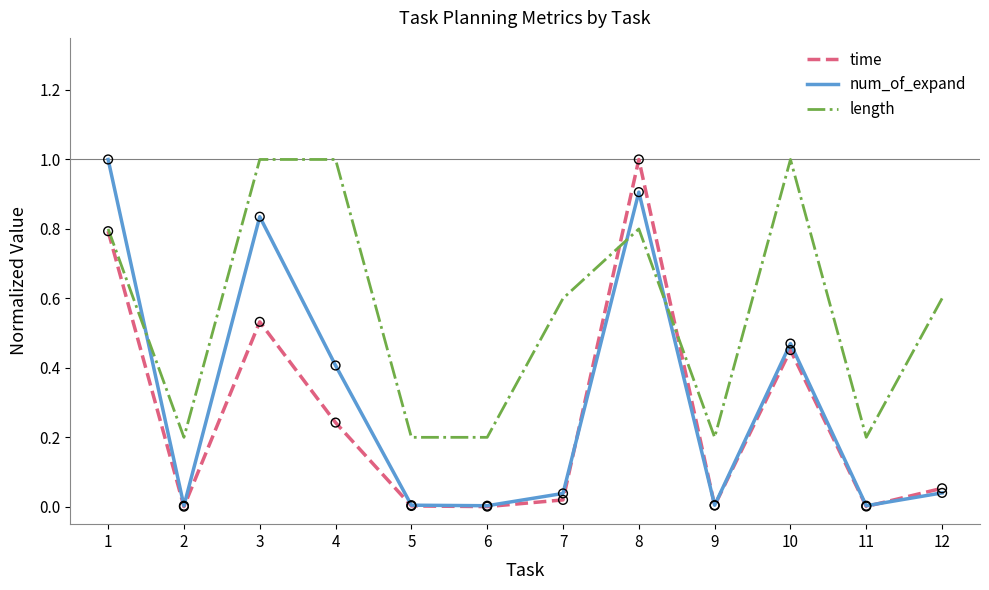

Is the value of time at 8 greater than the value of num_of_expand at 9?

Yes